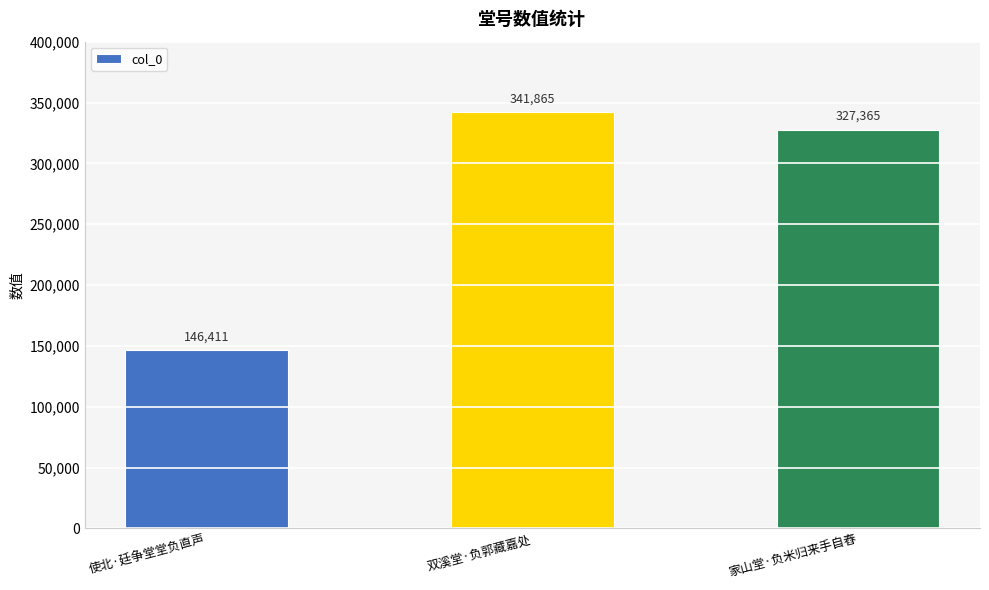

How many bars are there in total?

3